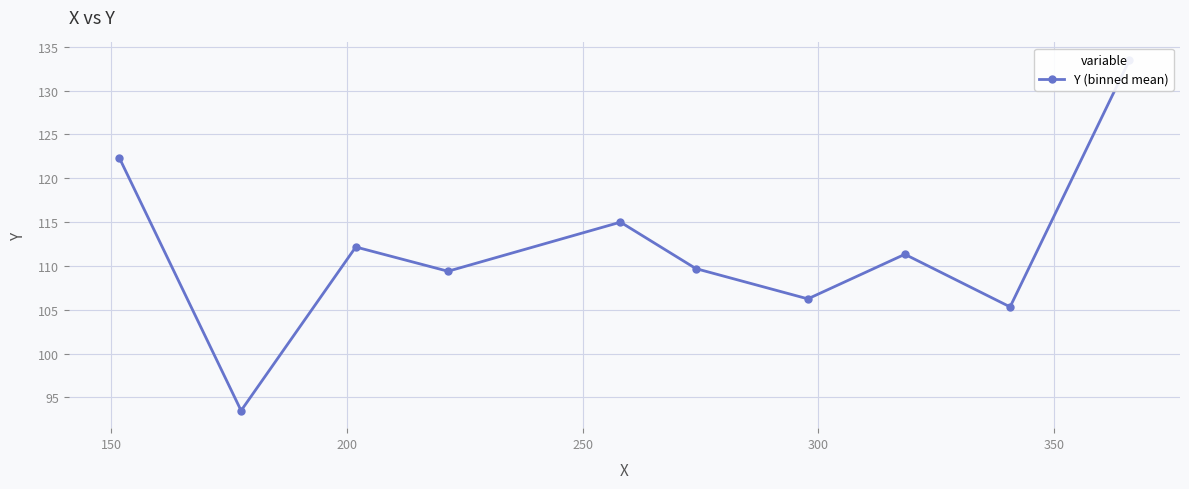

At which category does the data reach its first local peak?

200